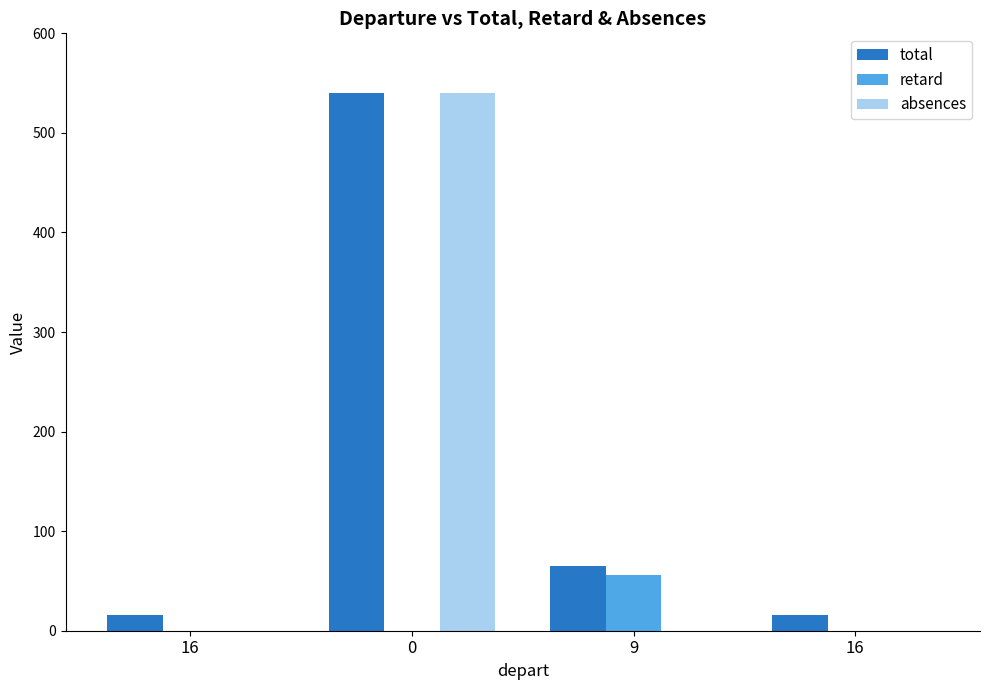

How many data points in retard are above 0?

1